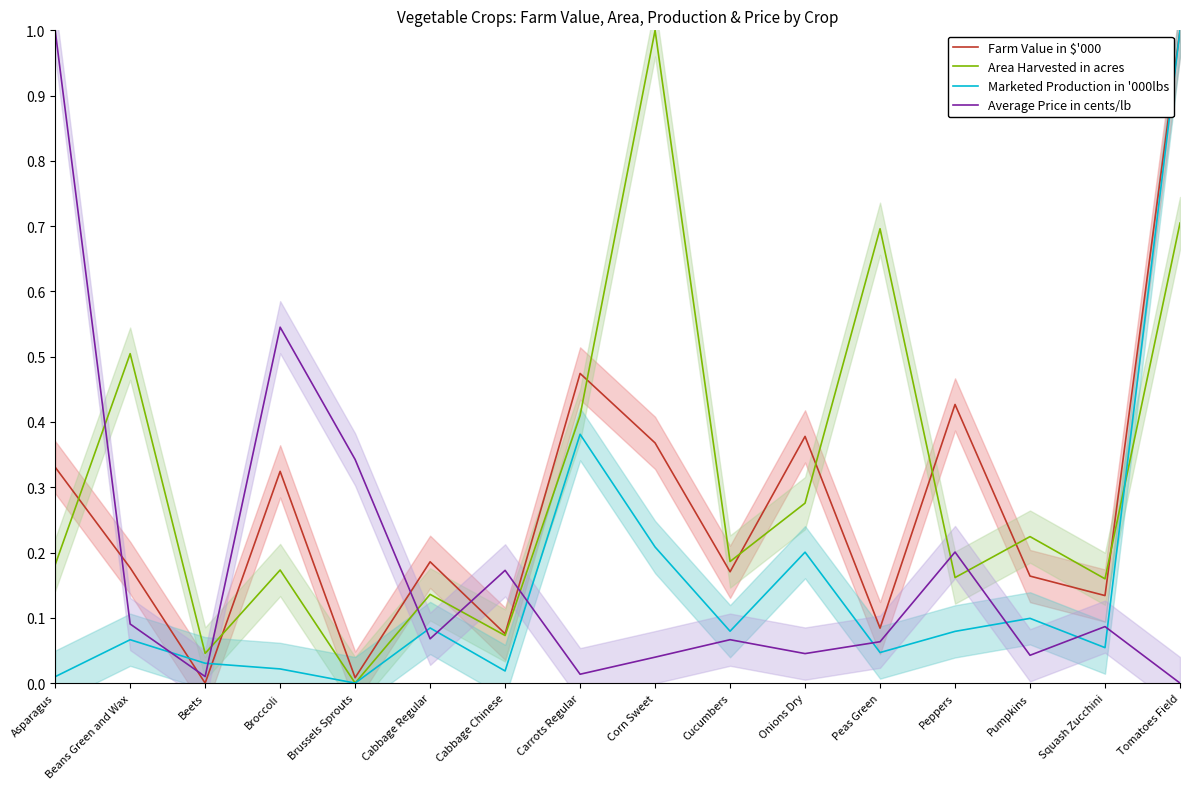

Which series changed the most between Corn Sweet and Peas Green?

Area Harvested in acres